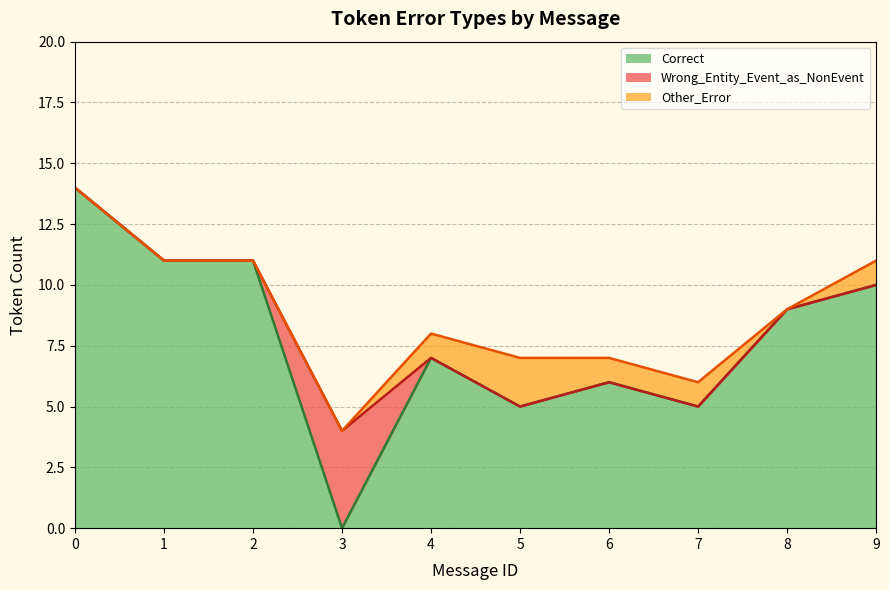

How many positive values does the Other_Error series have?

5